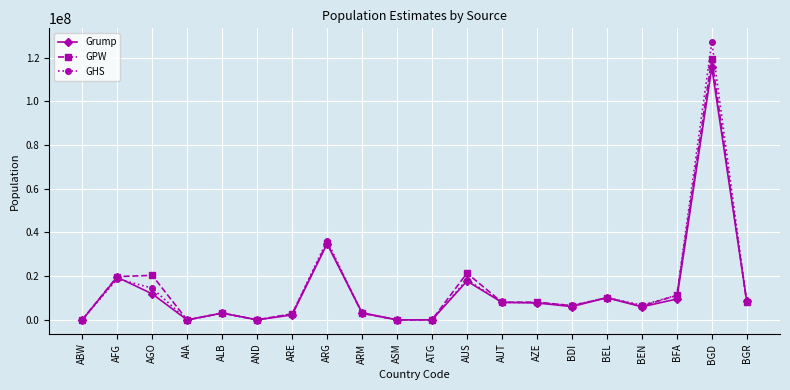

The GHS series shows 12072616.6 at AUS. True or false?

False